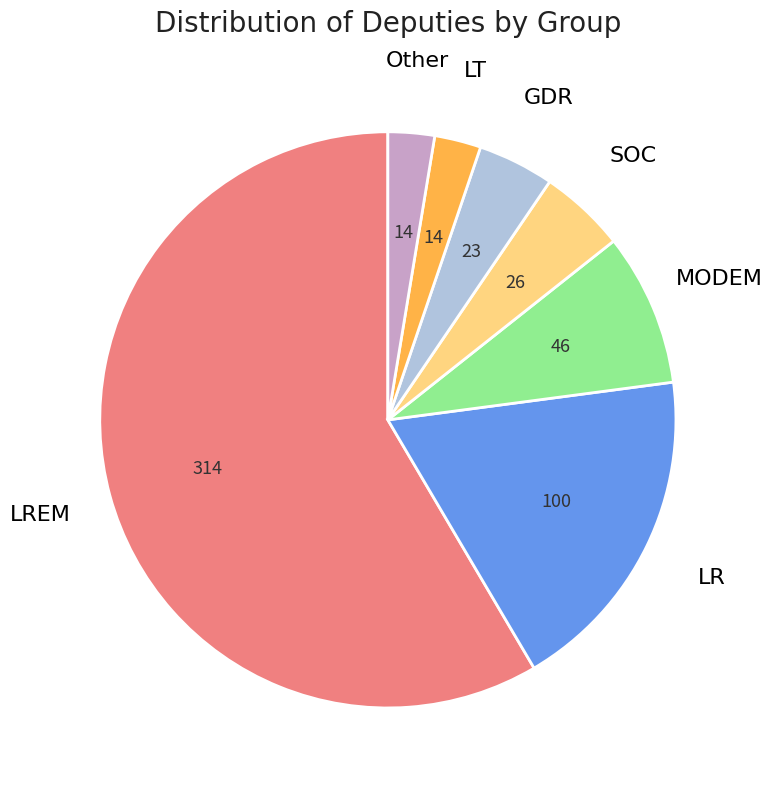

Do MODEM and LREM together represent more than half of the pie?

Yes